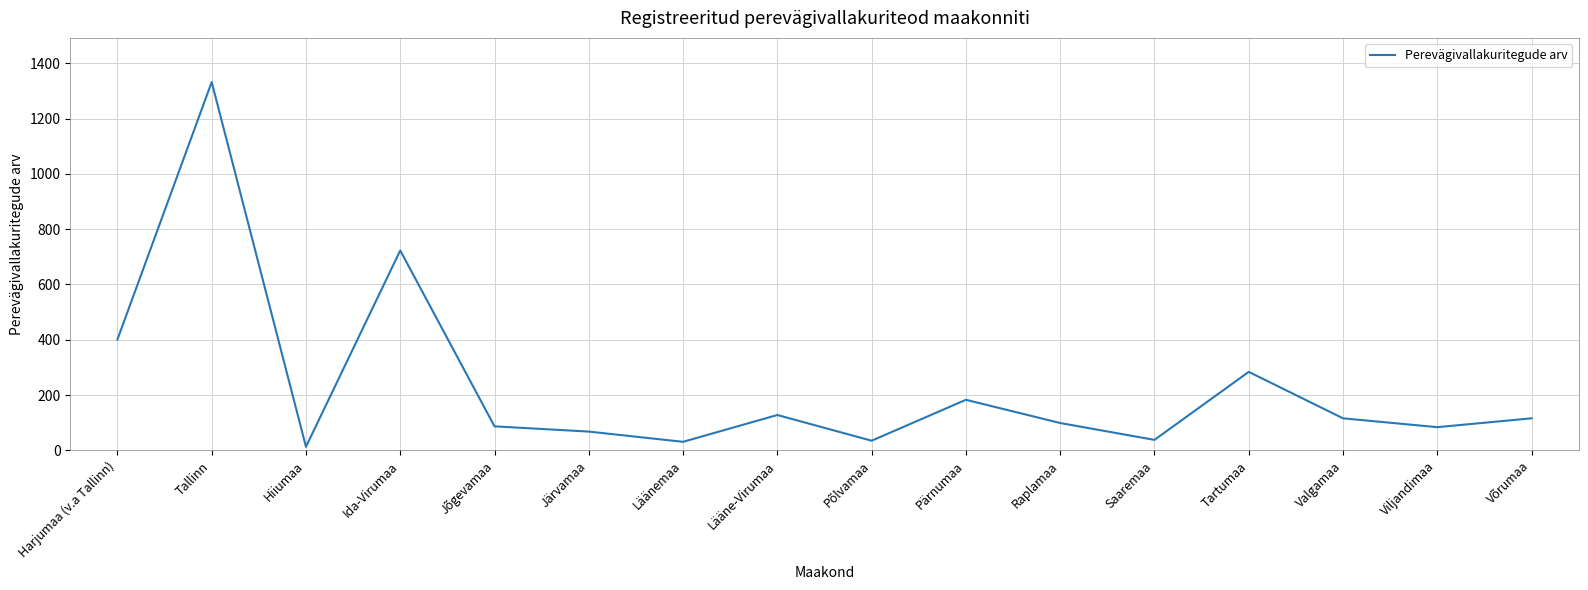

Where is the first local maximum?

Tallinn